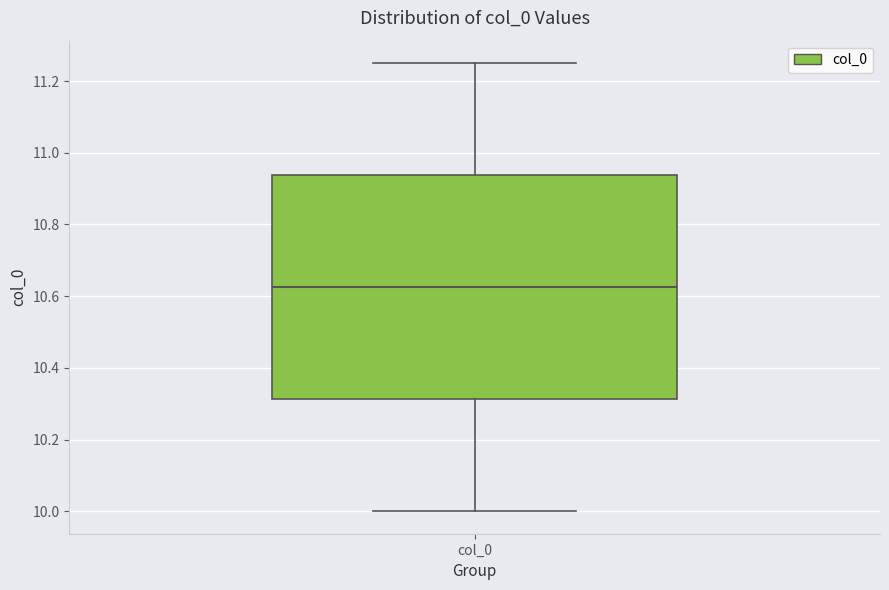

Transcribe this box plot: give where the median line is, the range the box spans, and where the two whiskers end, as read against the y-axis. The values are not printed on the chart, so give them approximately, as read against the axis.

median 10.62, box 10.32 to 10.94, whiskers 10.00 to 11.26